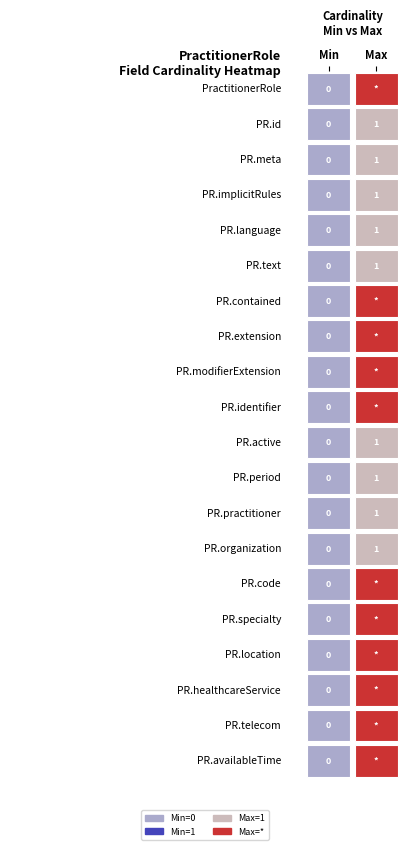

Which series has the largest range (max minus min)?

Max_num